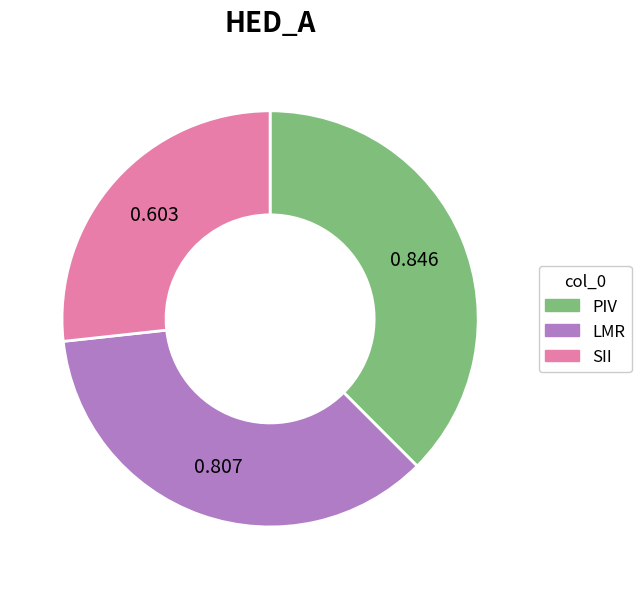

Rank the categories by value from highest to lowest.

PIV, LMR, SII